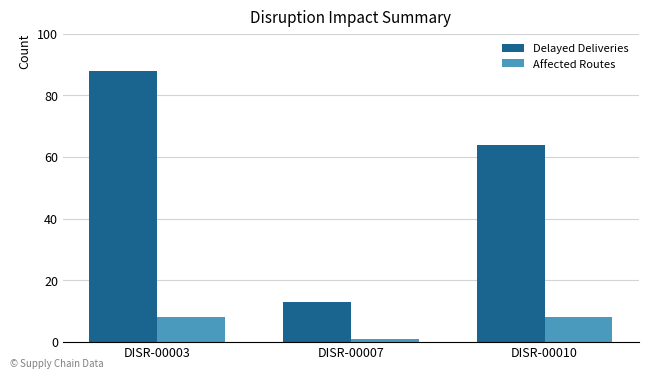

What is the maximum value for Delayed Deliveries?

88